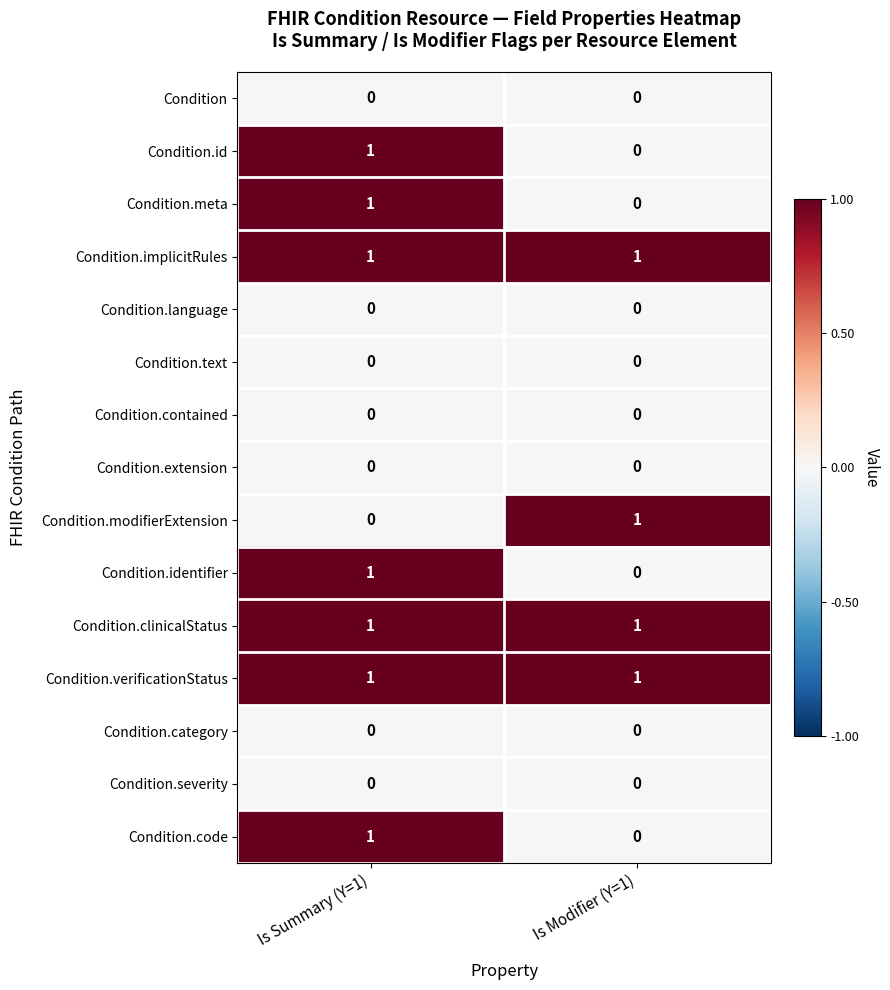

How many data points does each series have?

2